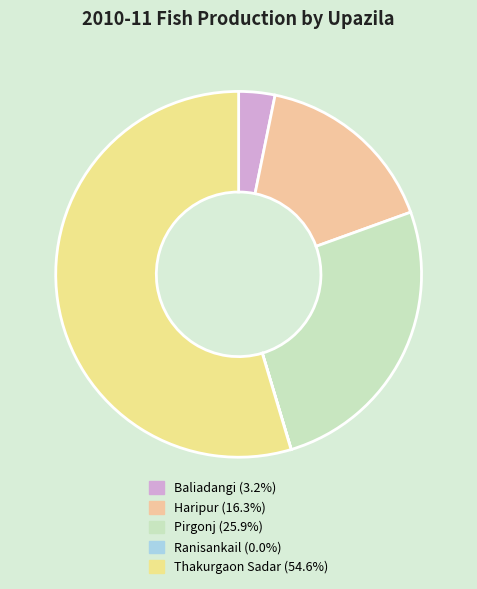

Does Thakurgaon Sadar account for over 50% of the chart?

Yes